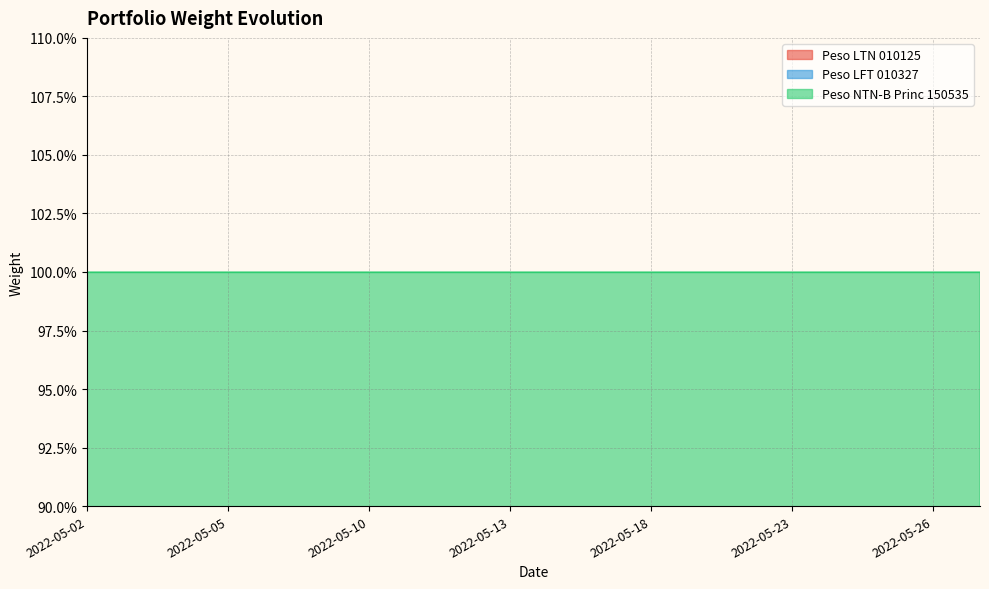

The value of Peso LTN 010125 at 2022-05-18 is 0.5. True or false?

False